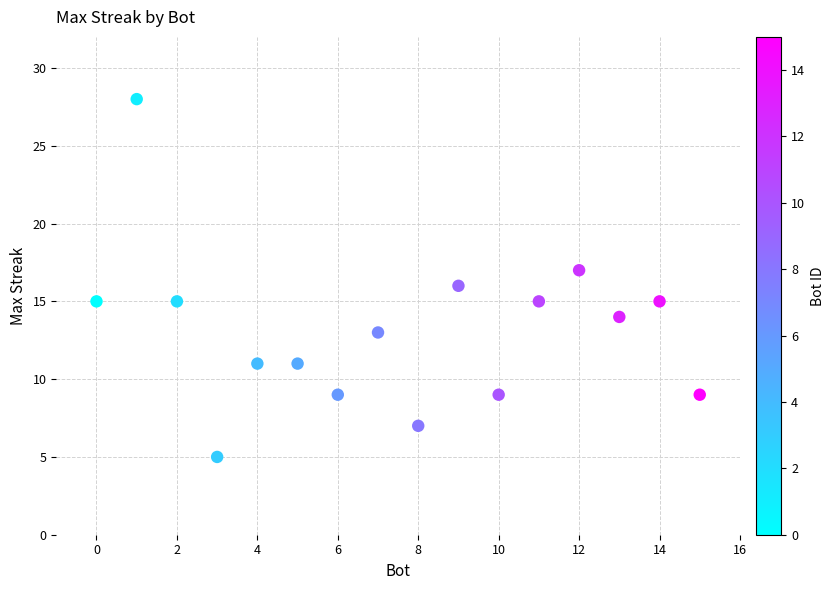

What is the range of Y values (max minus min)?

23